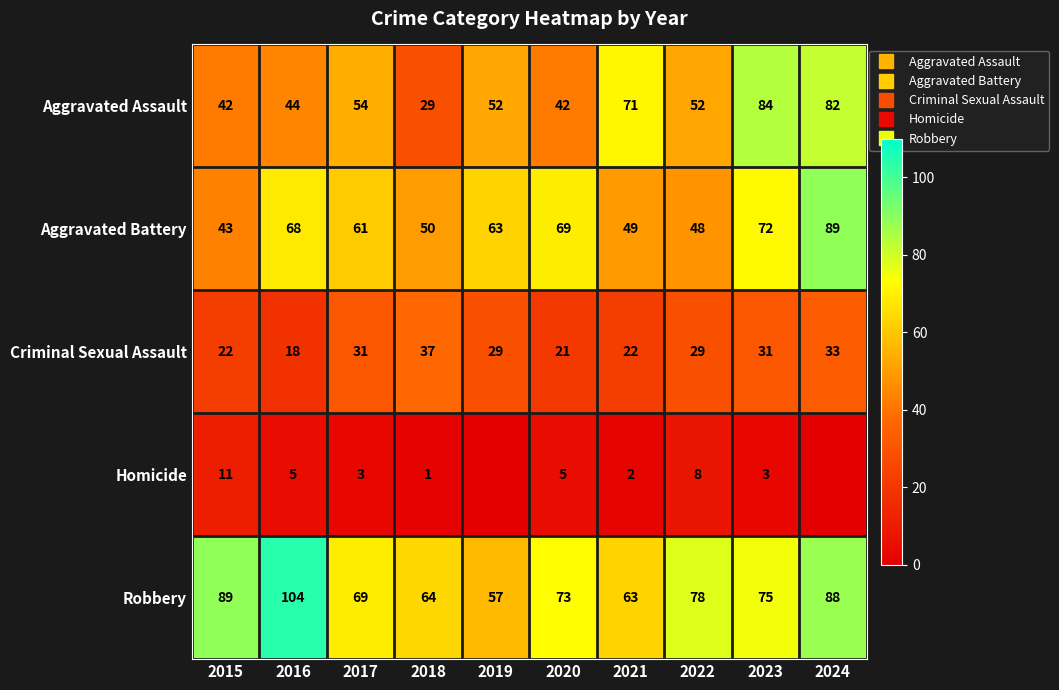

Which label corresponds to the largest value in the chart?

2016